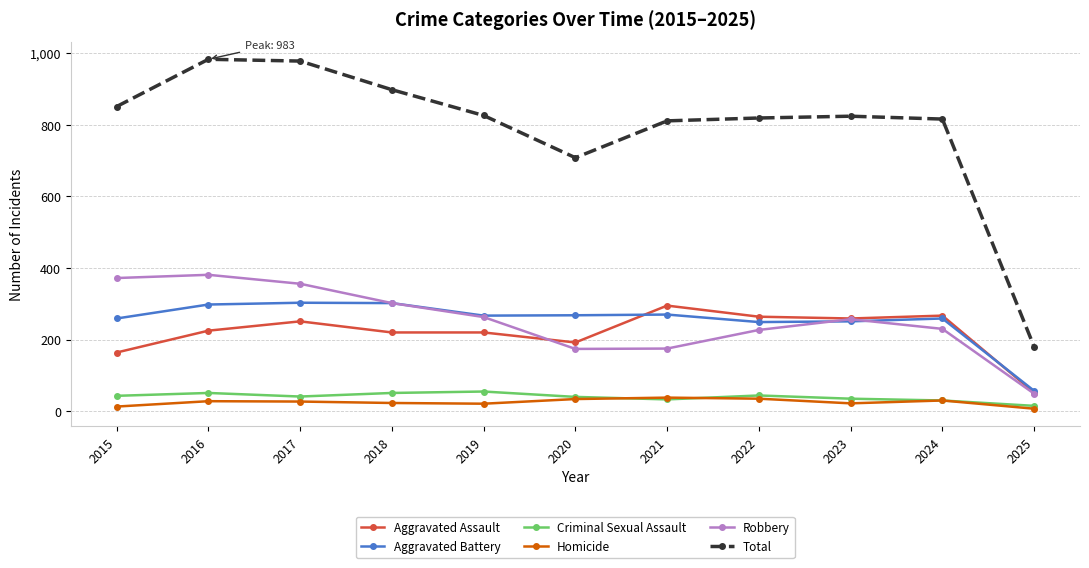

Which series has the widest spread of values?

Total